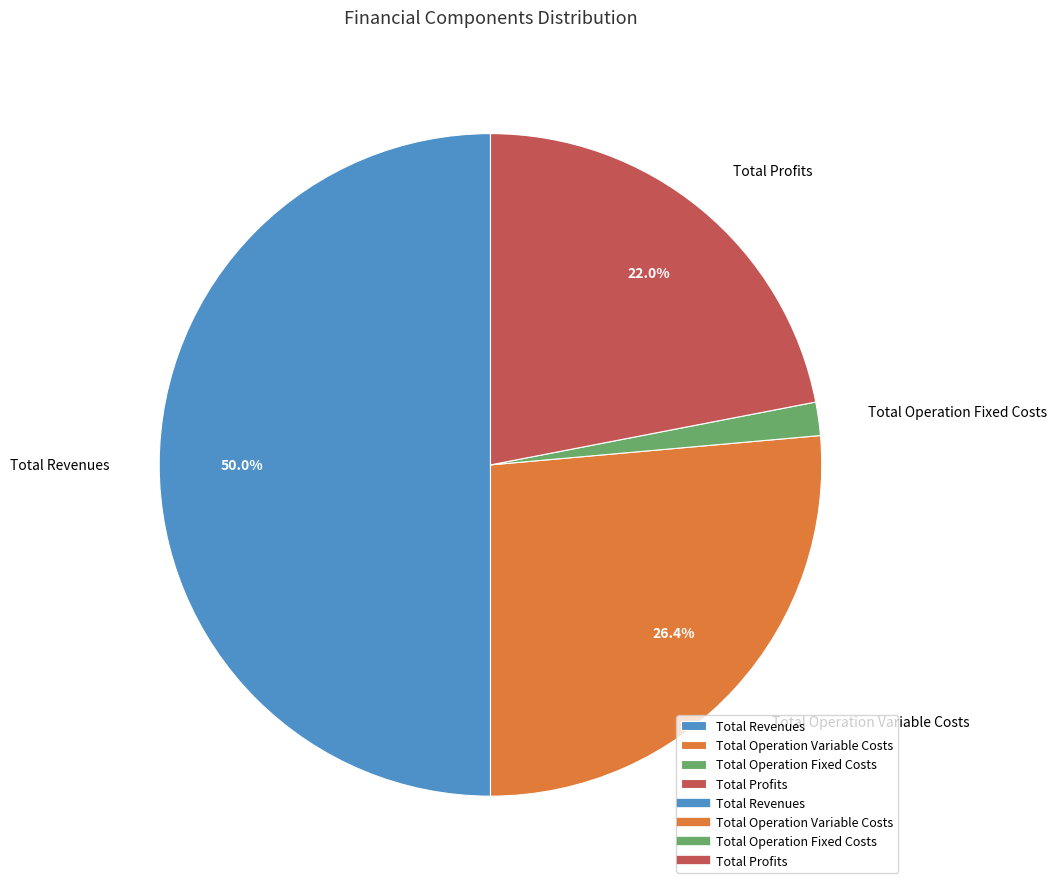

How many segments does this pie chart have?

4